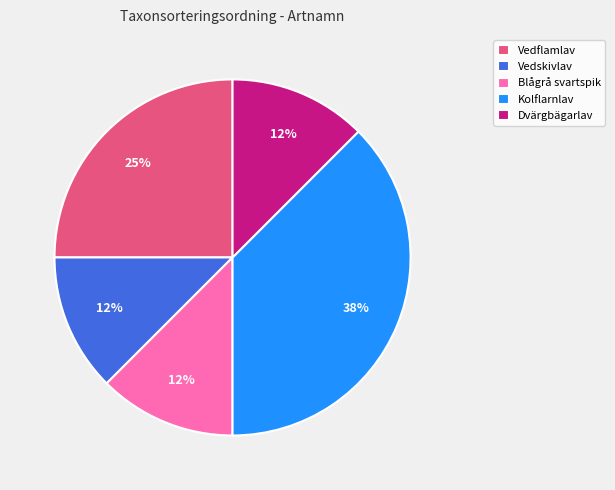

Is Dvärgbägarlav the majority of the pie?

No